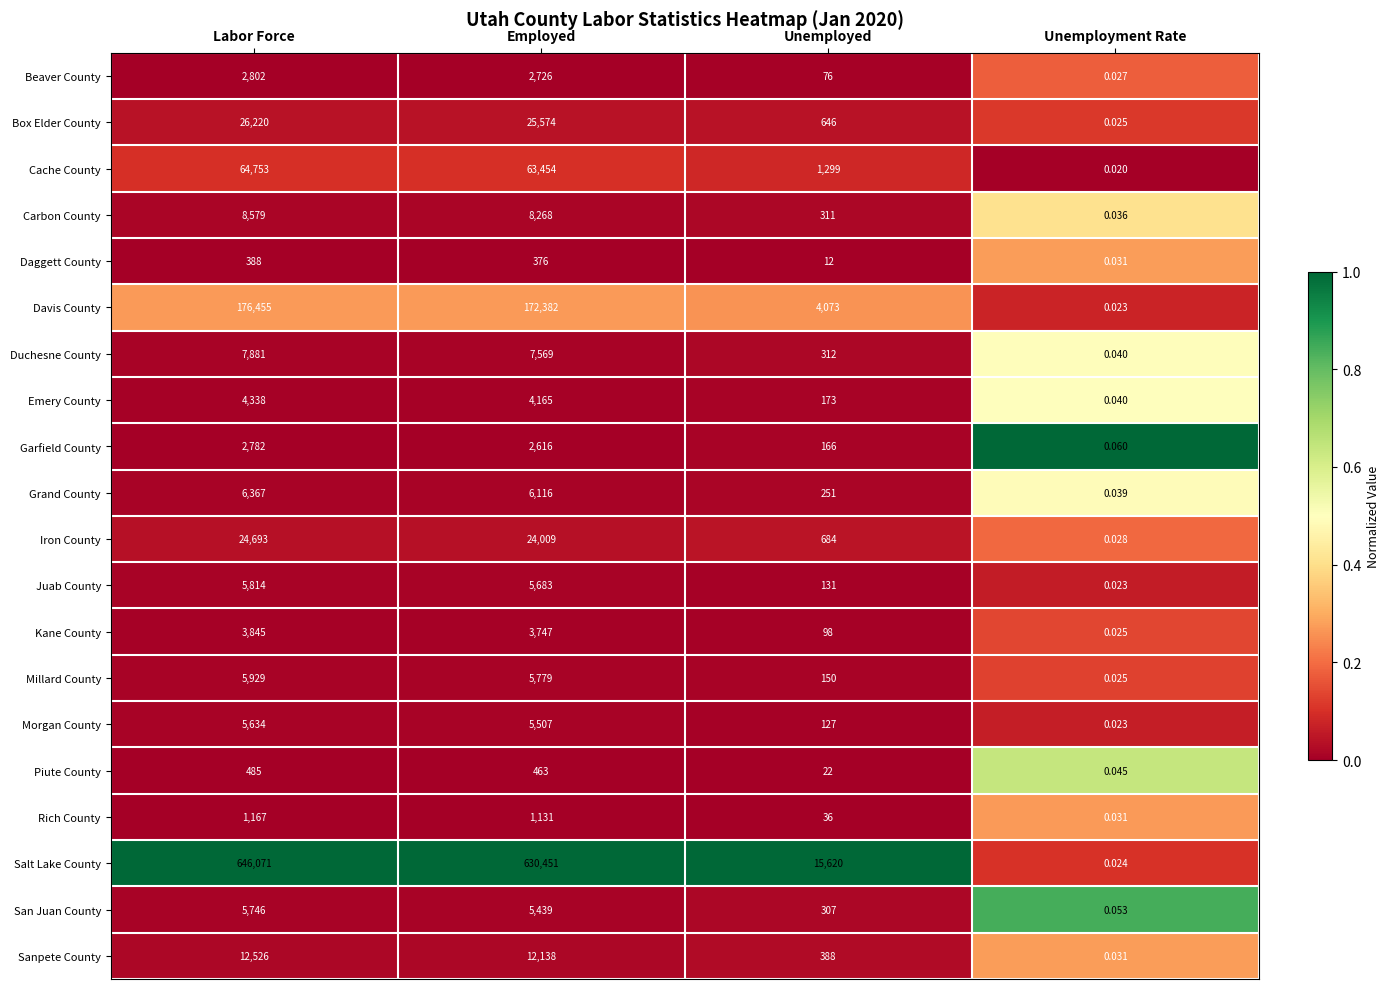

Between Labor Force and Employed, which series saw the biggest shift?

Salt Lake County